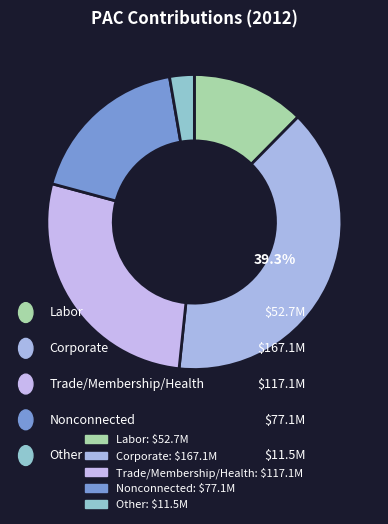

Count the number of slices in the pie.

5